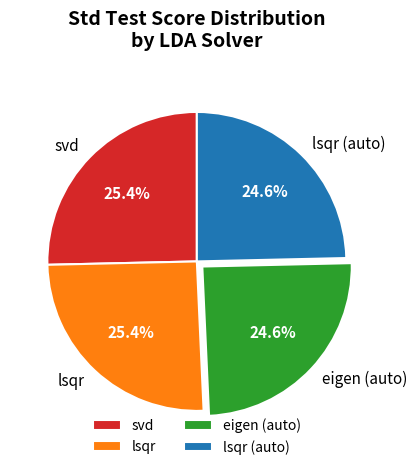

Between lsqr (auto) and lsqr, which is larger?

lsqr